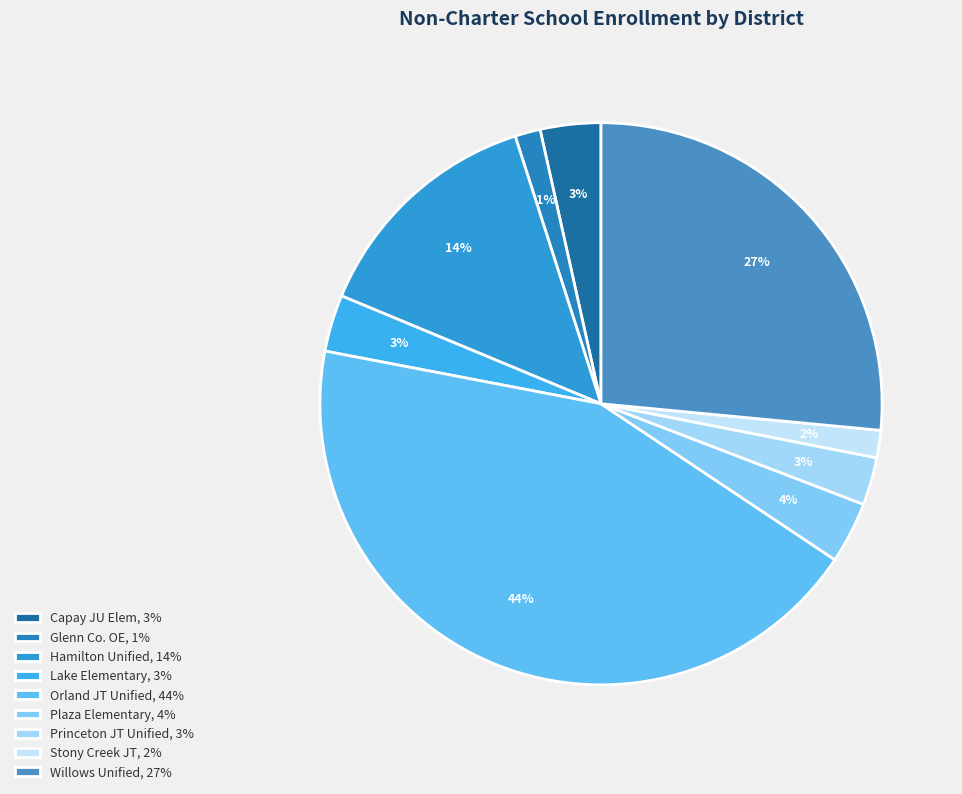

Count the number of slices in the pie.

9